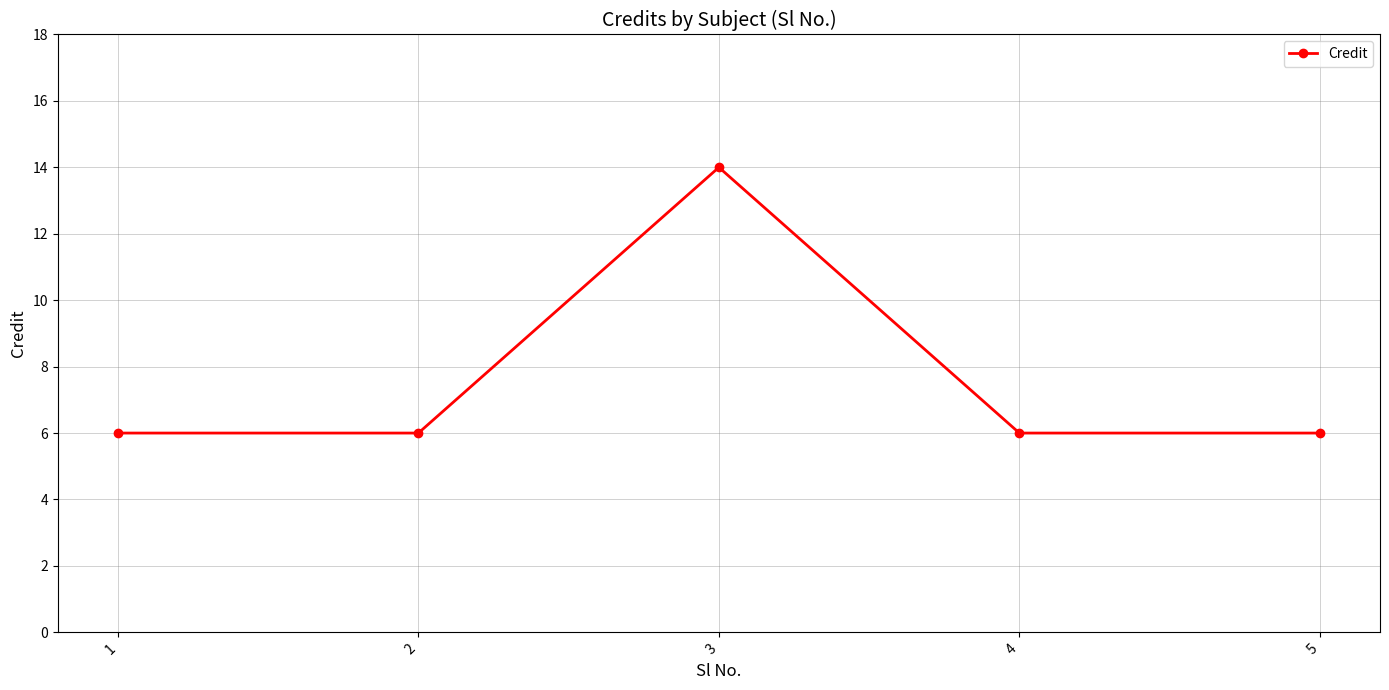

Is it true that the value at 4 is 6?

True